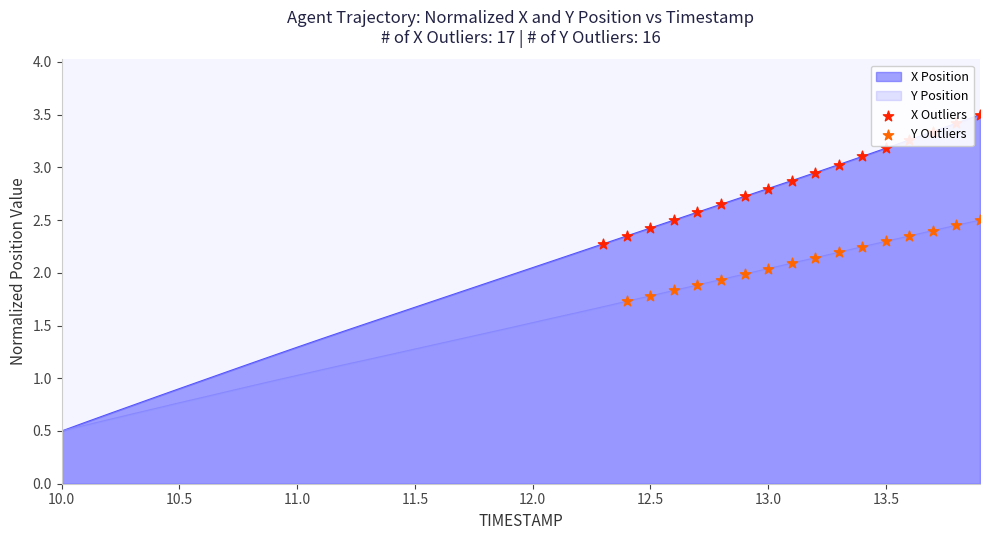

Which series has the largest total across all categories?

X Position